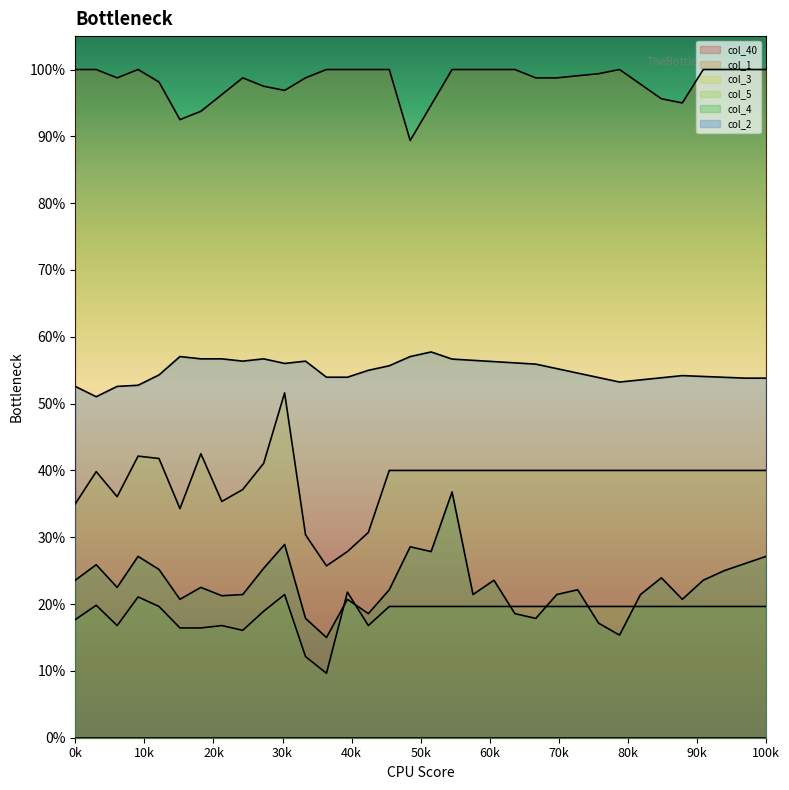

Does the chart display data point markers on the line(s)?

No